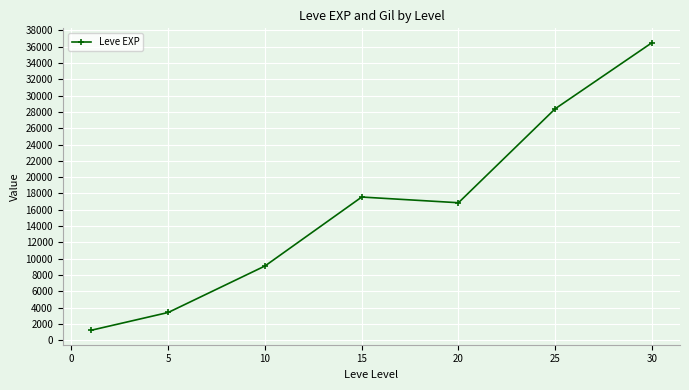

What is the value of the 5th point from the left?

16865.0